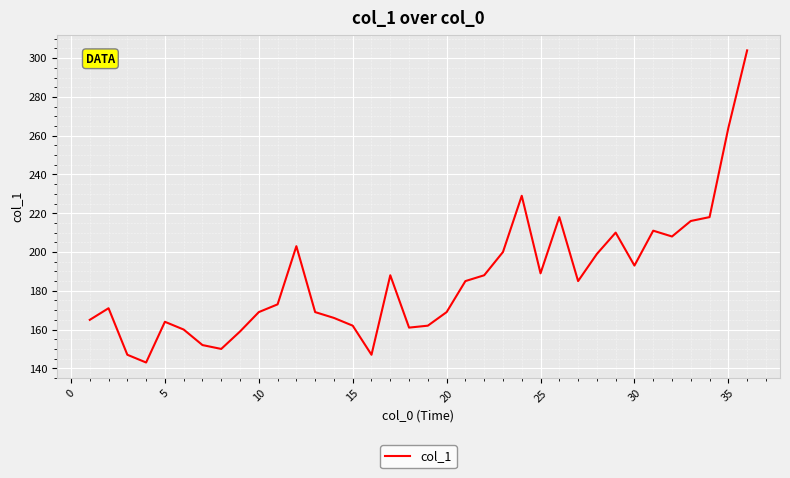

What is the smallest value displayed?

143